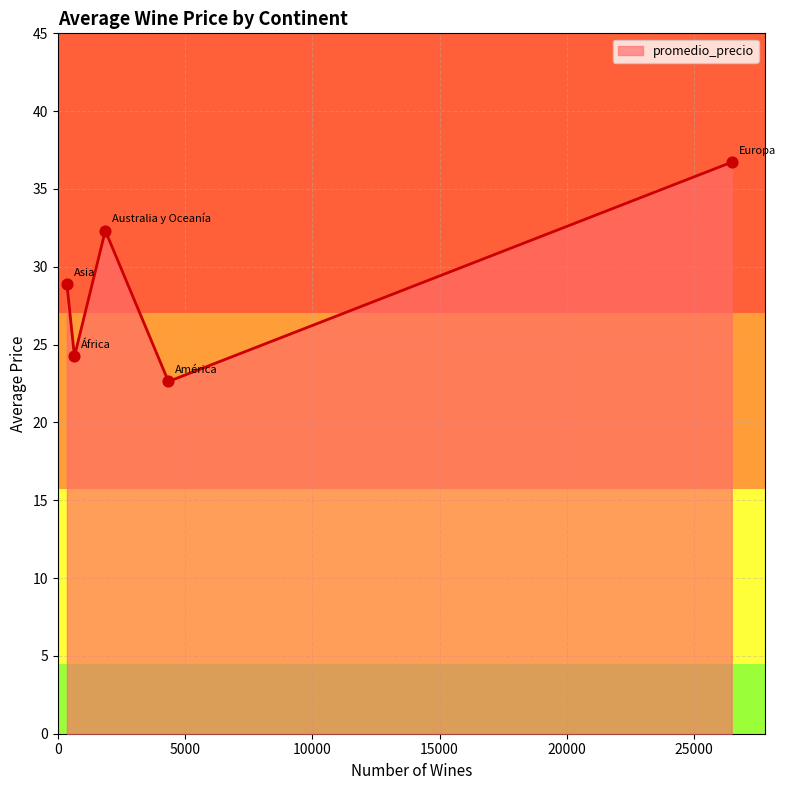

What is the sum of all values?

144.8